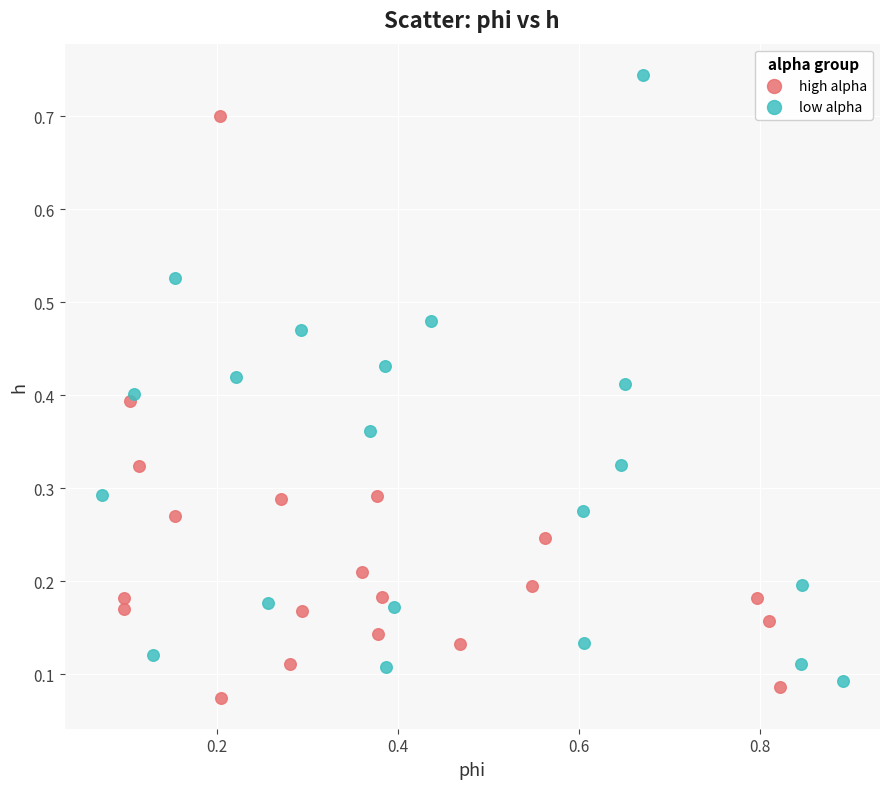

Which series contains the highest Y value?

low alpha